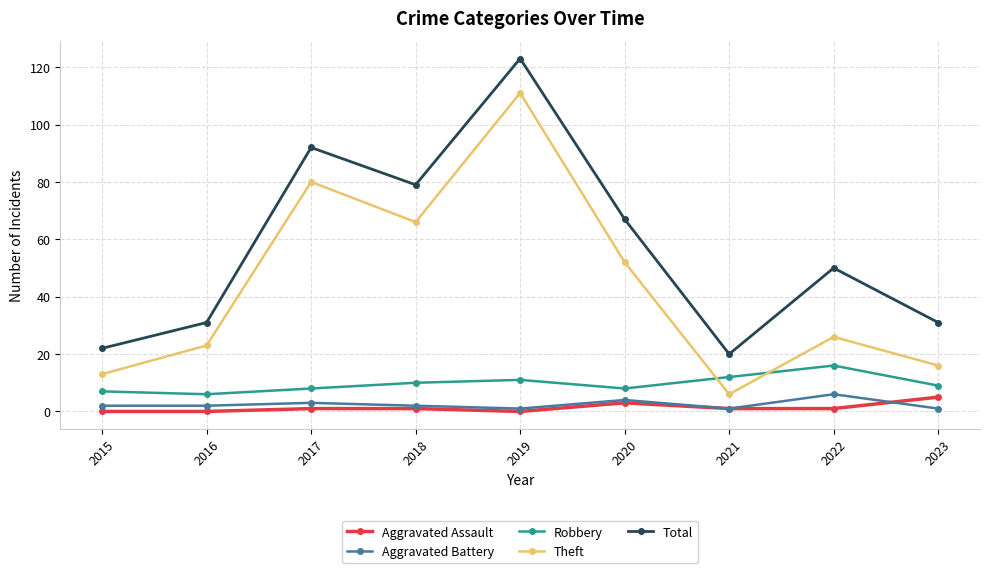

Which series changed the most between 2018 and 2019?

Theft